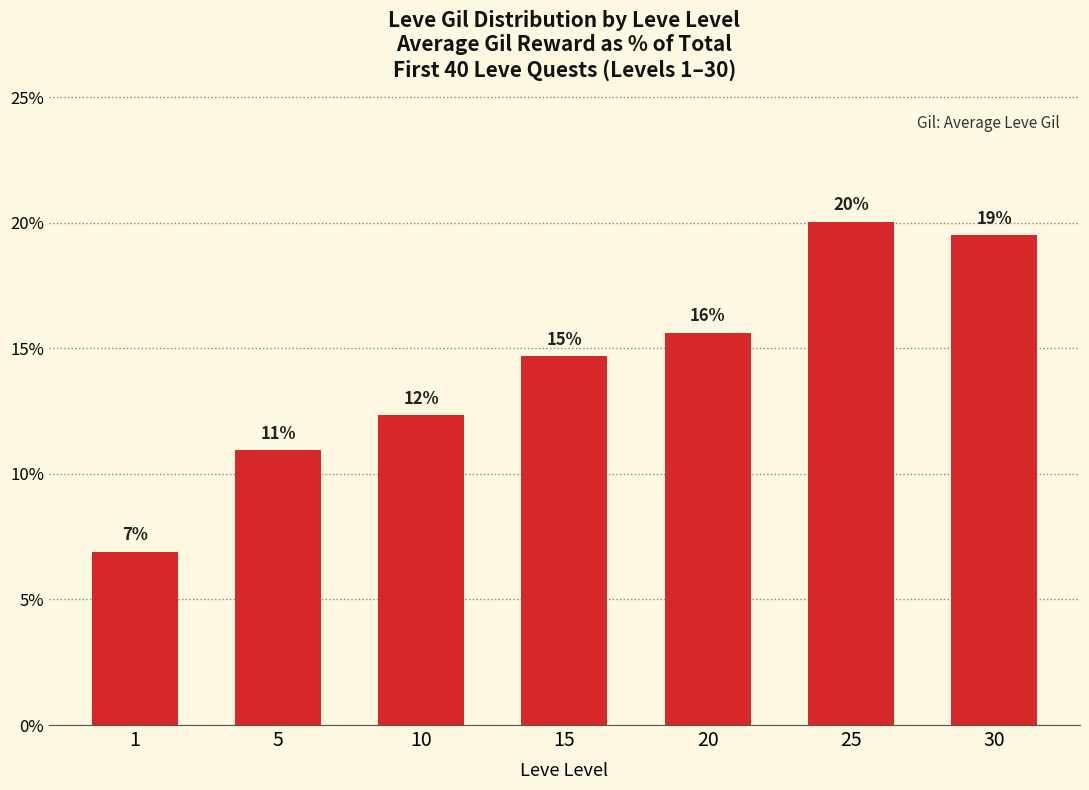

List the labels in order of value, largest first.

25, 30, 20, 15, 10, 5, 1